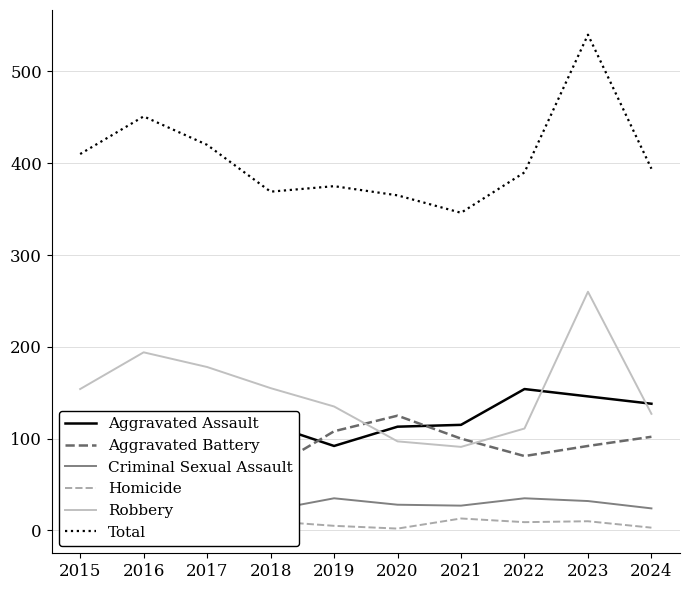

What is the value of the Robbery point at the 10th from the left?

127